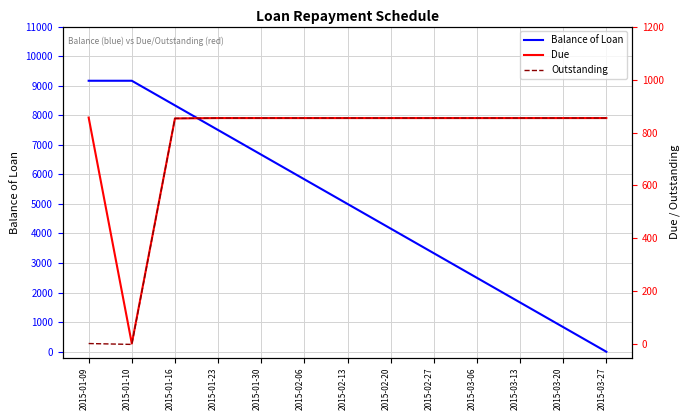

At which category is the sum across all series the highest?

2015-01-16